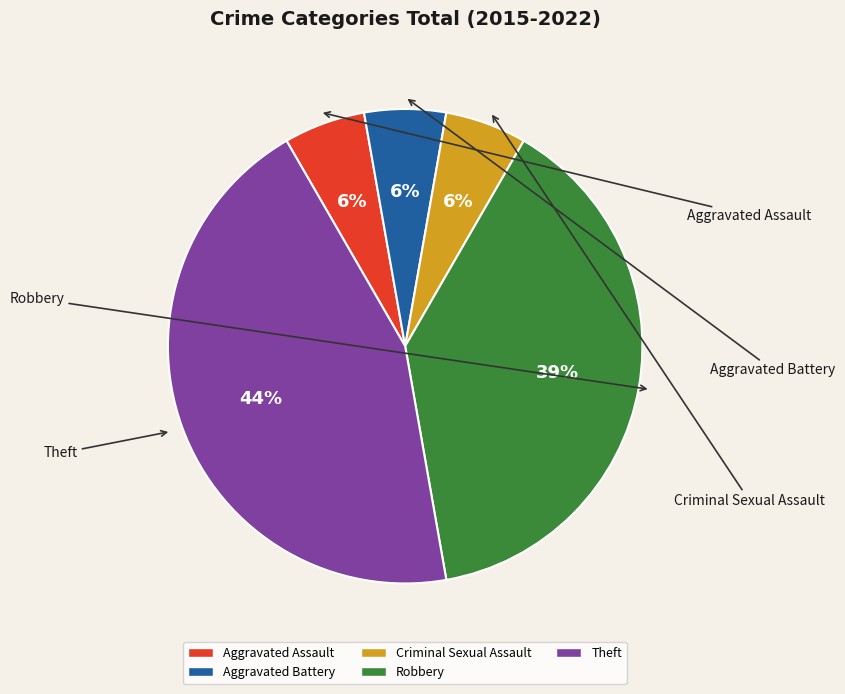

To the nearest percent, what is the difference between the largest and smallest slice percentages?

39%